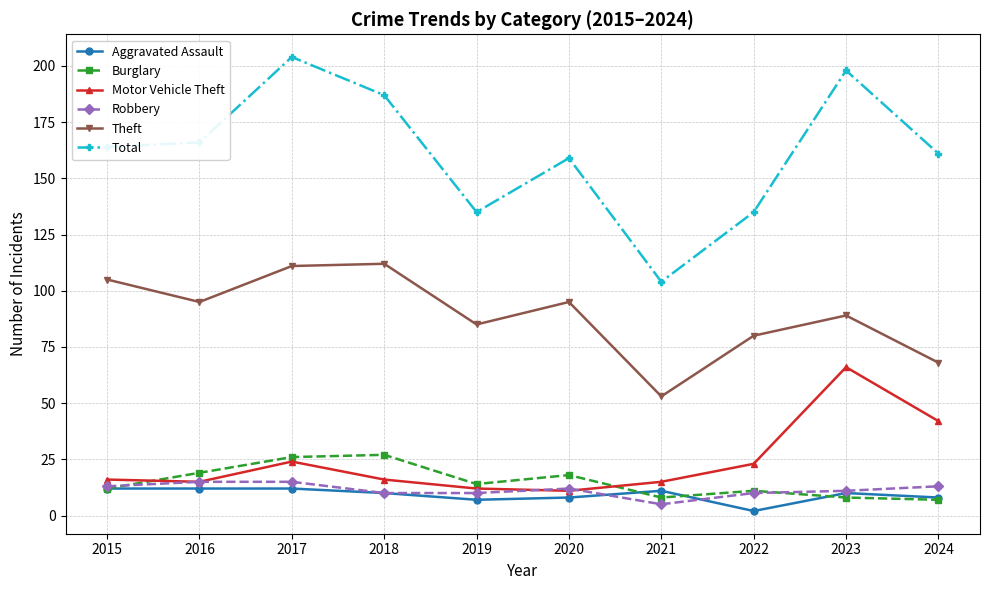

What is the sum of all Robbery values?

114